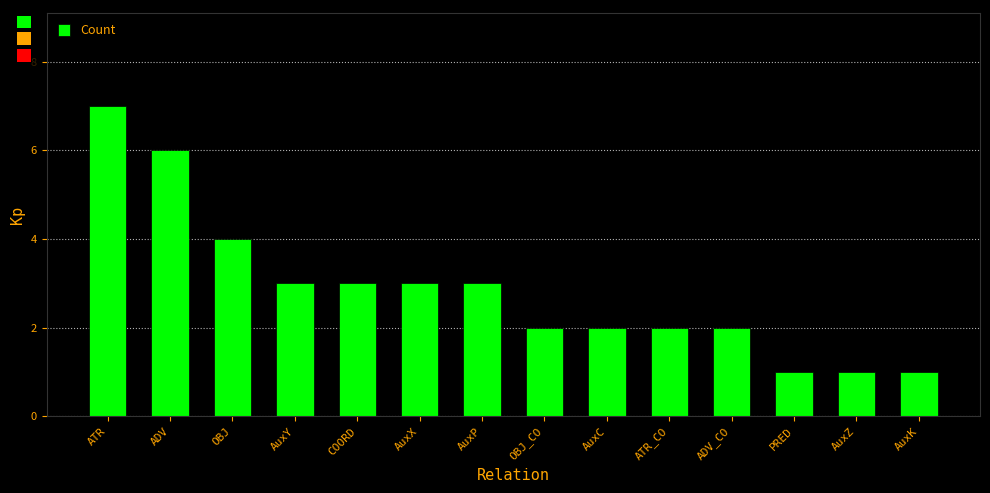

Reading left to right, what are all the values shown in this chart?

ATR=7	ADV=6	OBJ=4	AuxY=3	COORD=3	AuxX=3	AuxP=3	OBJ_CO=2	AuxC=2	ATR_CO=2	ADV_CO=2	PRED=1	AuxZ=1	AuxK=1